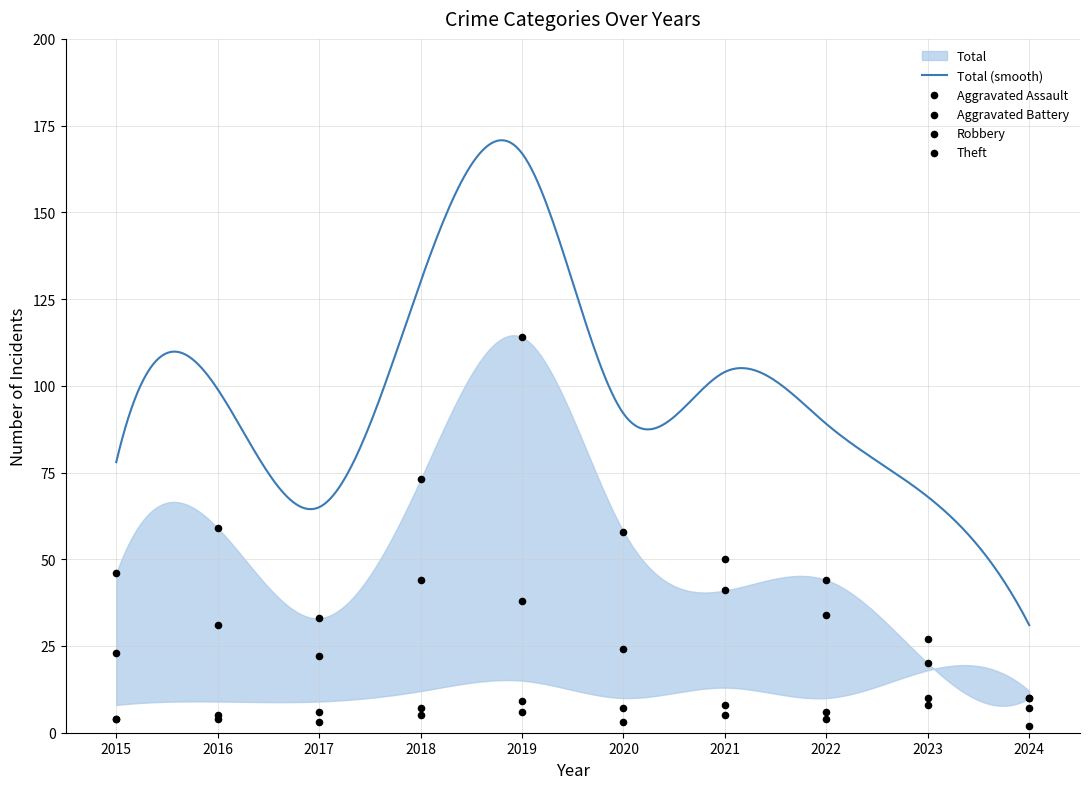

What is the total value across all series at 2015?

77